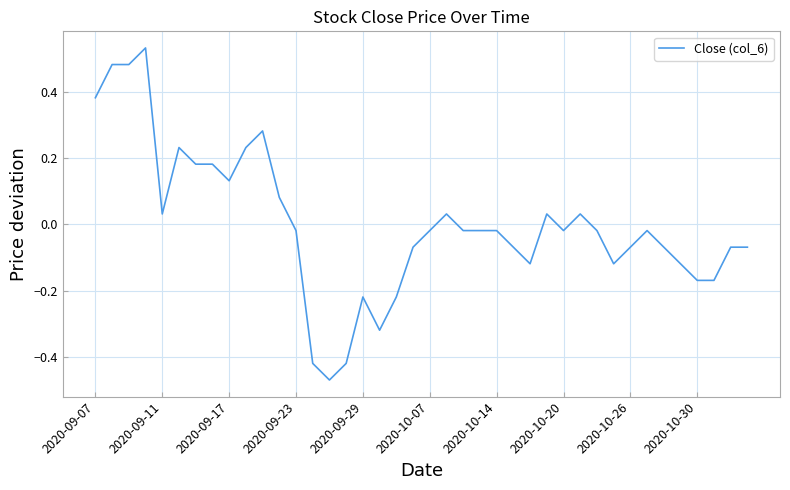

Where does the data first go above 0?

2020-09-07